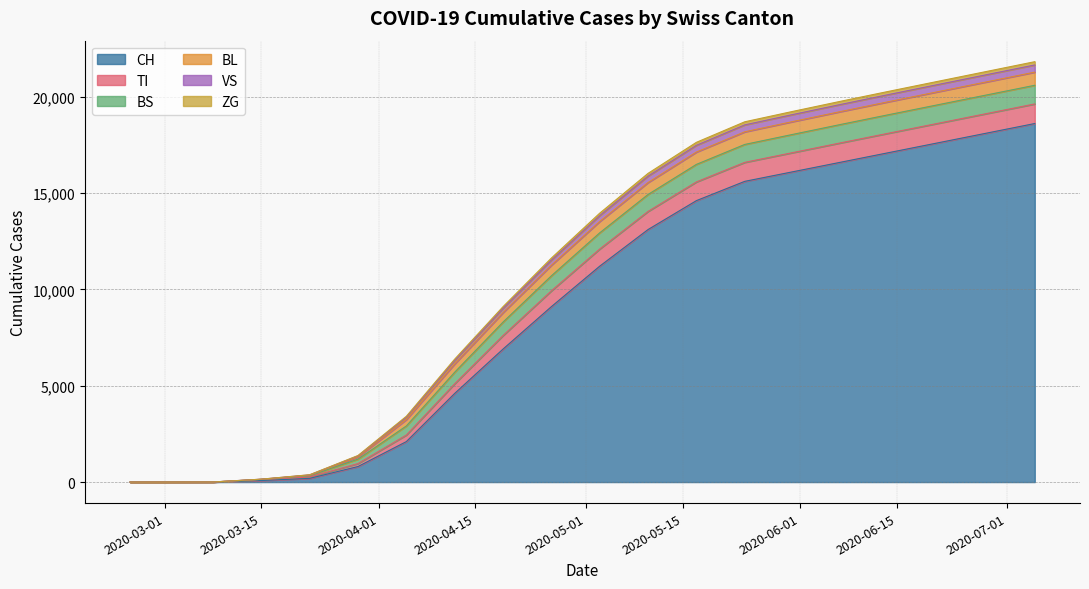

After their last crossing, which series has the higher values: BS or VS?

BS